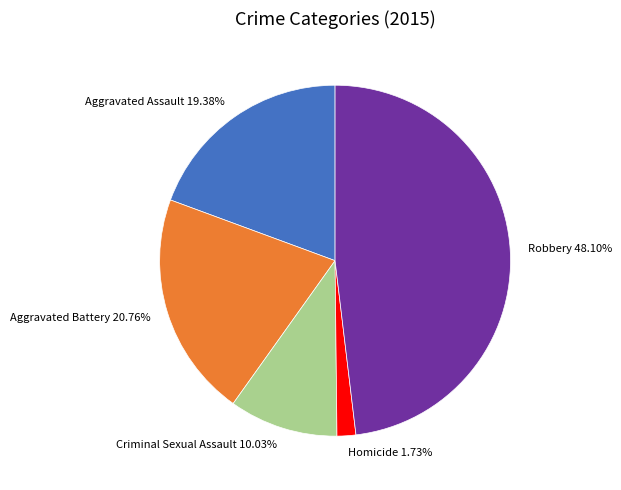

What is the ratio of the value at Robbery to the value at Criminal Sexual Assault?

4.8